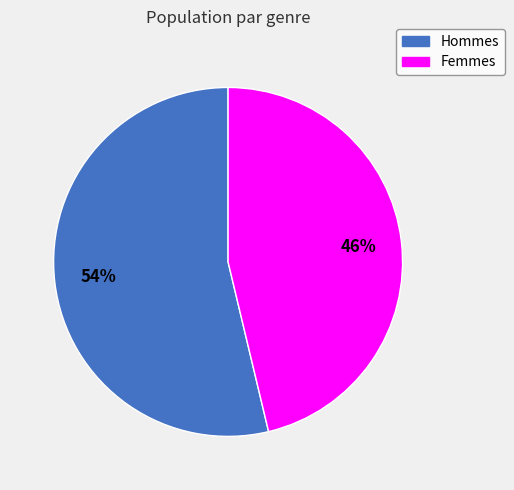

Does any single category account for the majority?

Yes